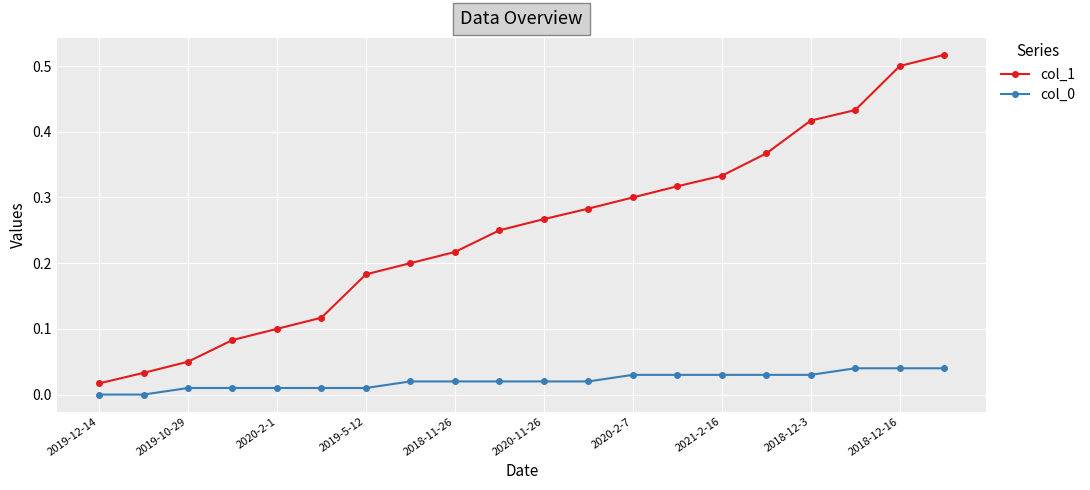

True or false: col_1 and col_0 cross at least once.

False